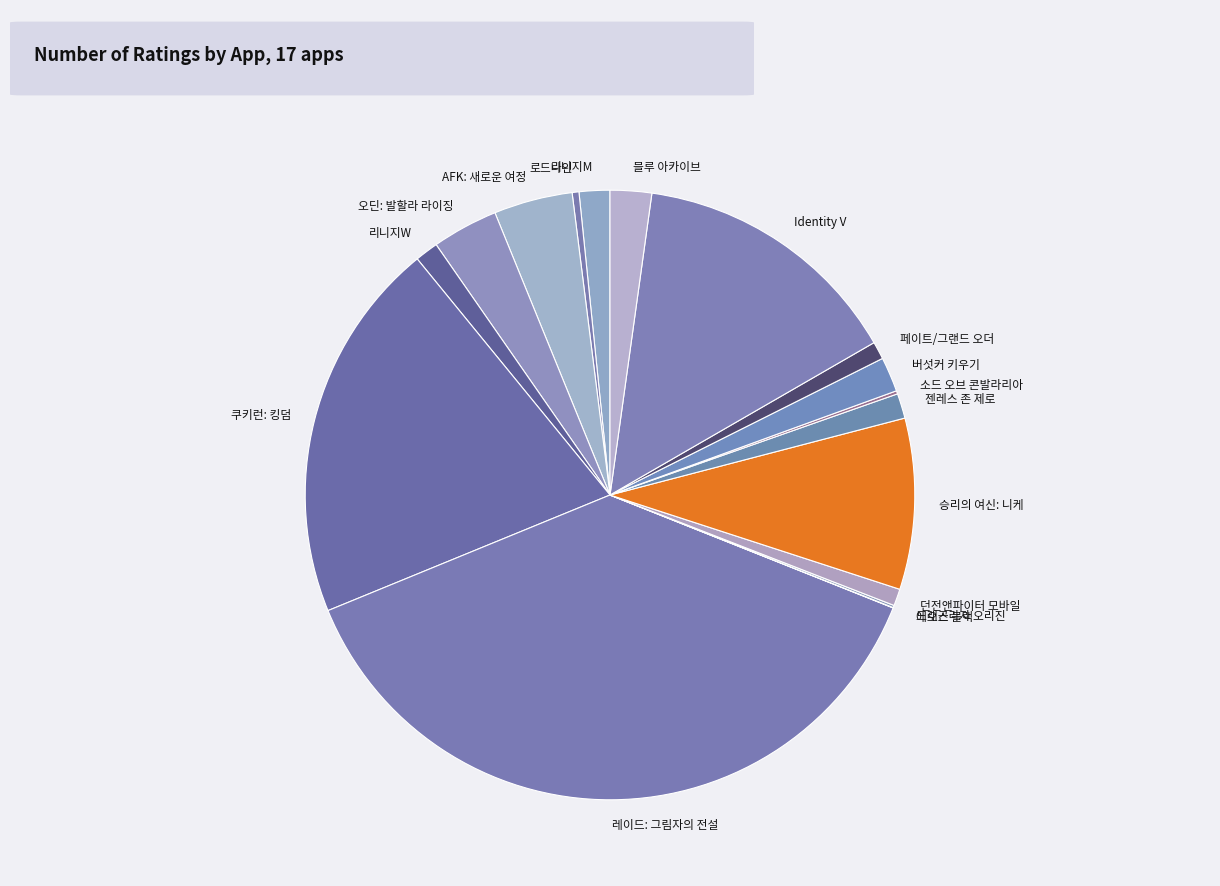

Is it true that 로드나인 is 0% of the pie?

True